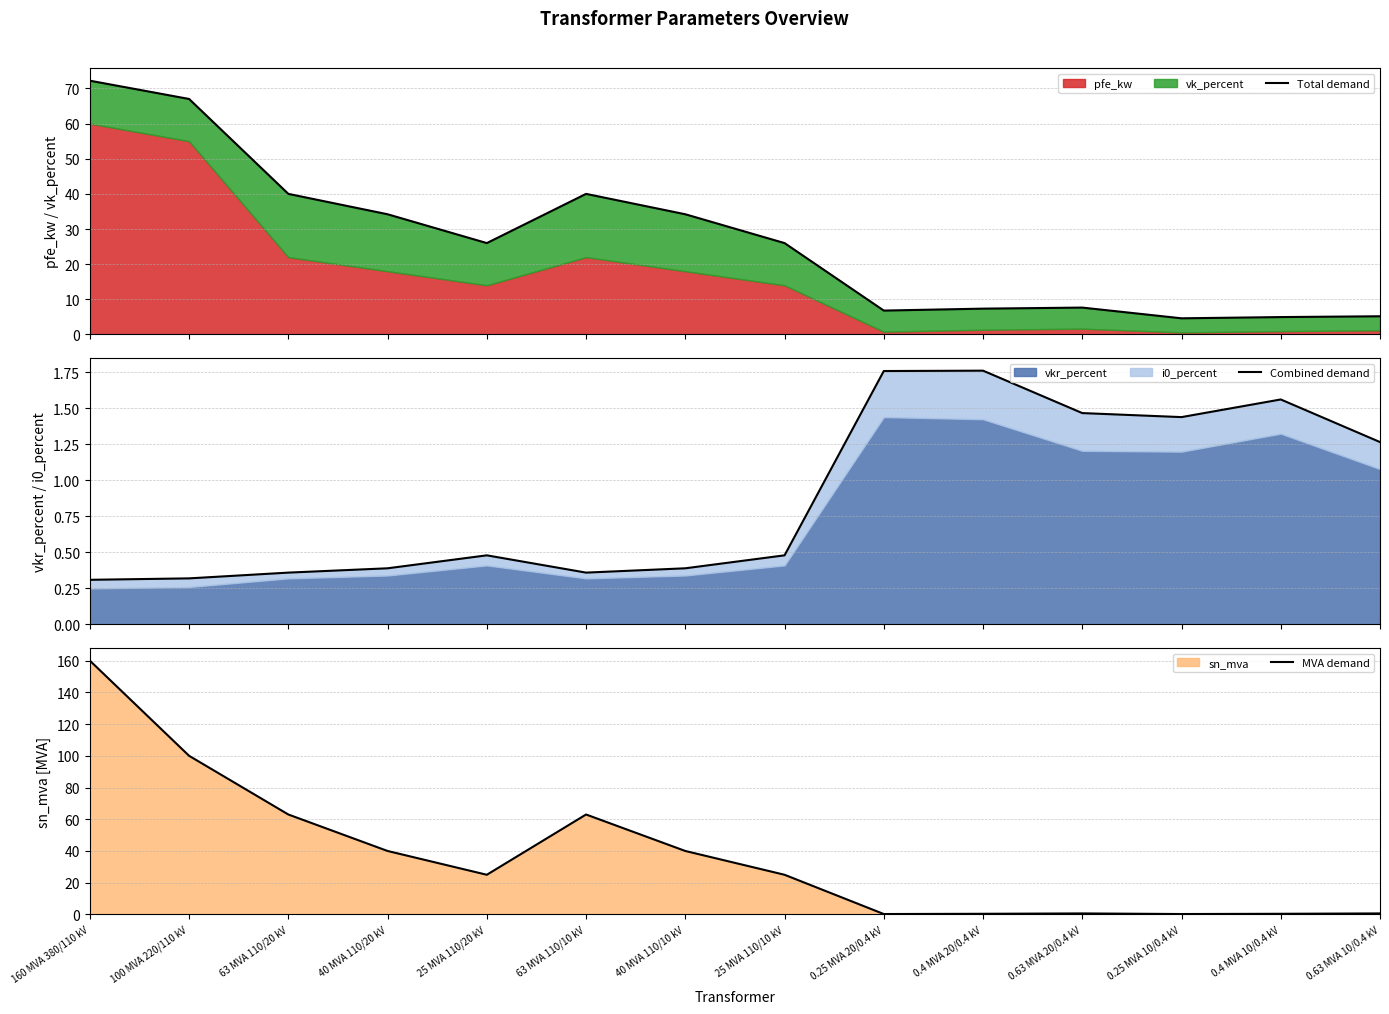

Between 63 MVA 110/20 kV and 25 MVA 110/20 kV, which series saw the biggest shift?

MVA demand